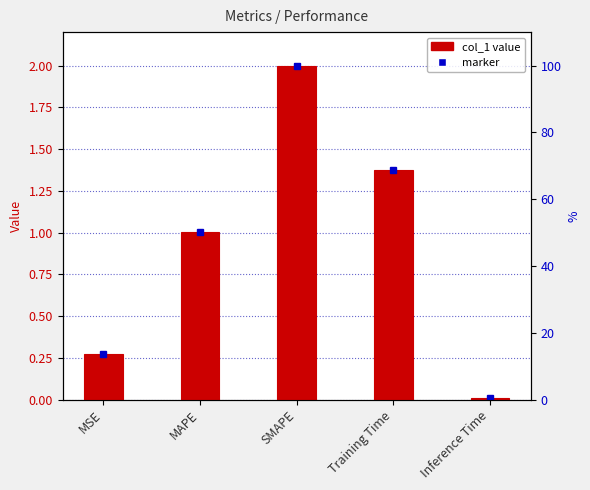

Which has a higher value, MAPE or SMAPE?

SMAPE